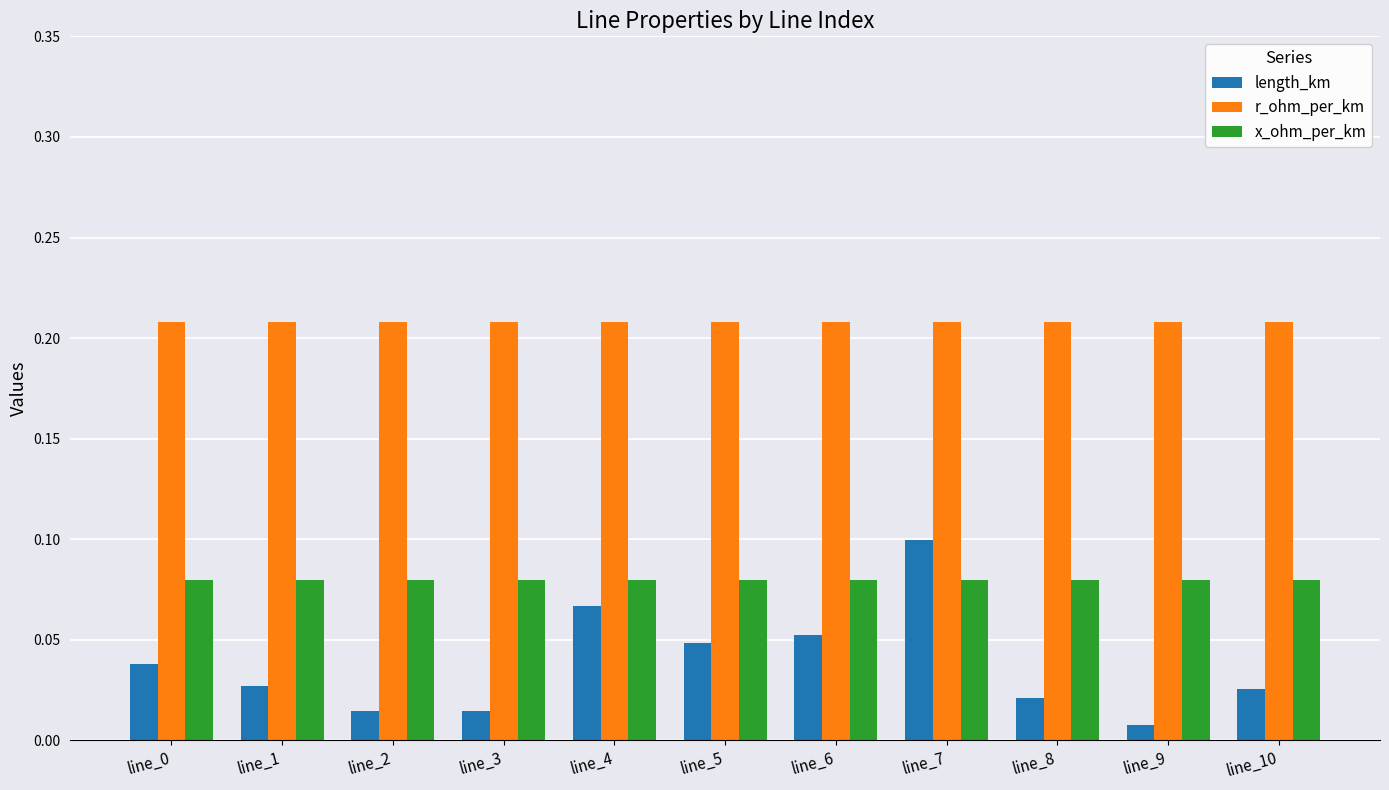

Is it true that x_ohm_per_km equals 0.1 at line_10?

True